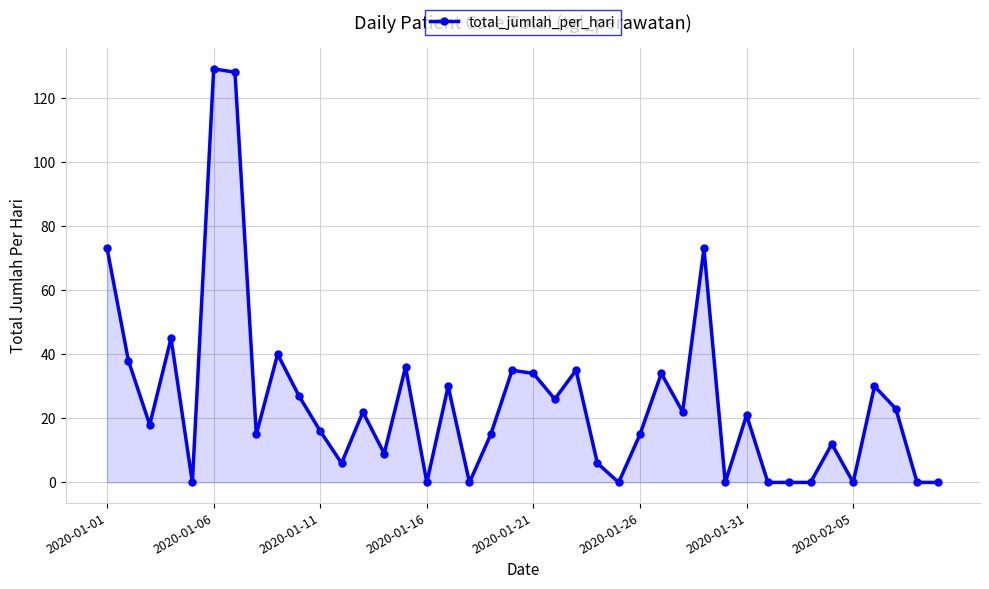

Count the number of data series in this chart.

1